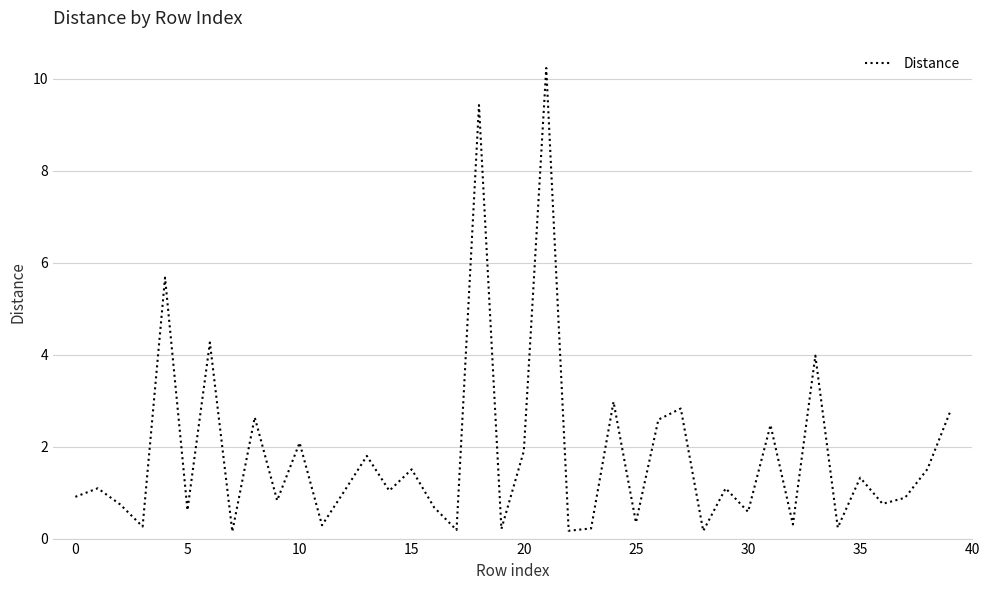

What is the maximum value shown in the chart?

10.2